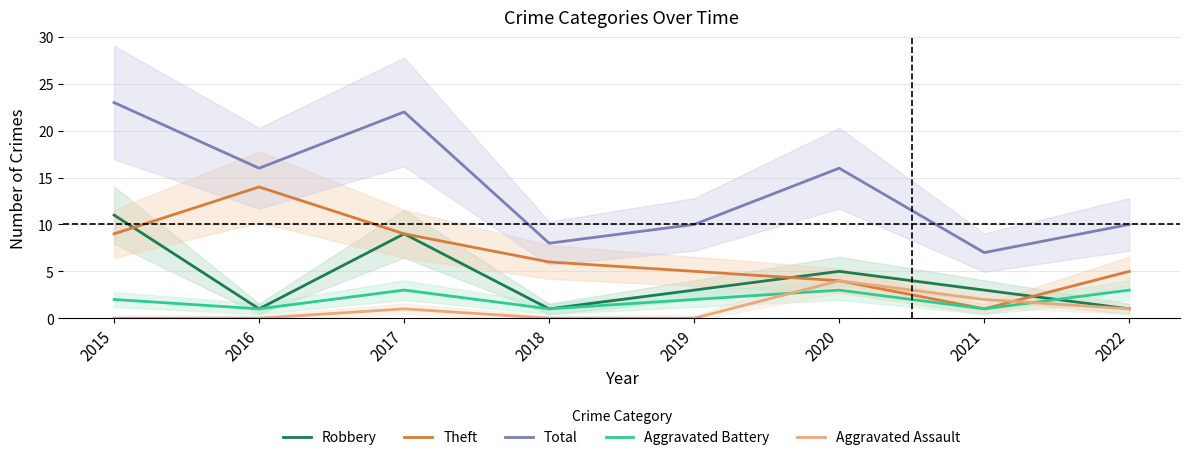

Is the value of Aggravated Assault at 2020 greater than the value of Theft at 2017?

No